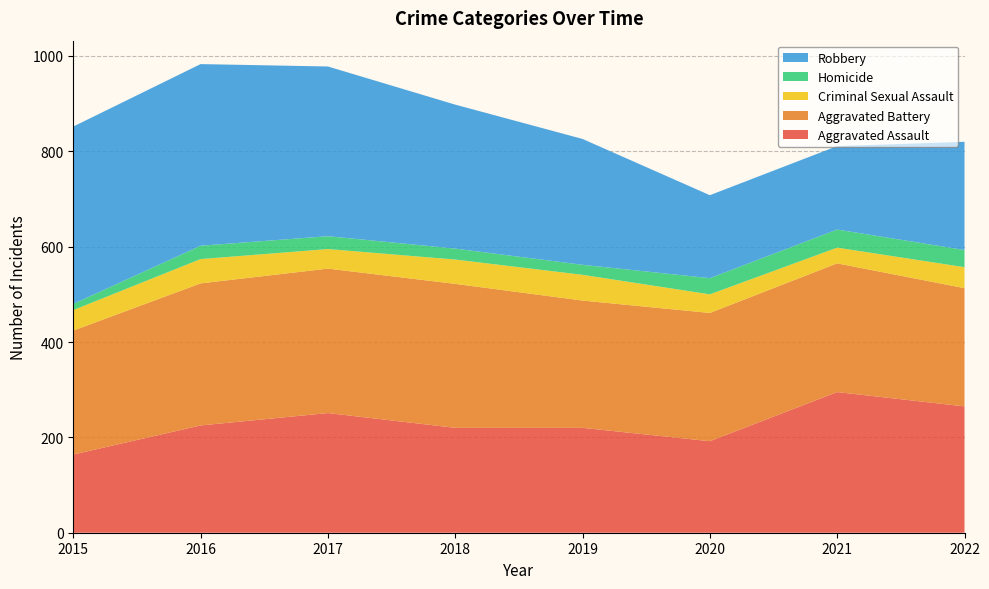

Reading left to right, transcribe all the data shown in this chart.

Aggravated Assault: 2015=164	2016=225	2017=251	2018=220	2019=220	2020=192	2021=295	2022=265
Aggravated Battery: 2015=260	2016=298	2017=303	2018=302	2019=267	2020=269	2021=270	2022=248
Criminal Sexual Assault: 2015=43	2016=51	2017=41	2018=51	2019=54	2020=39	2021=33	2022=44
Homicide: 2015=13	2016=28	2017=27	2018=23	2019=21	2020=34	2021=38	2022=36
Robbery: 2015=372	2016=381	2017=356	2018=302	2019=264	2020=174	2021=175	2022=227